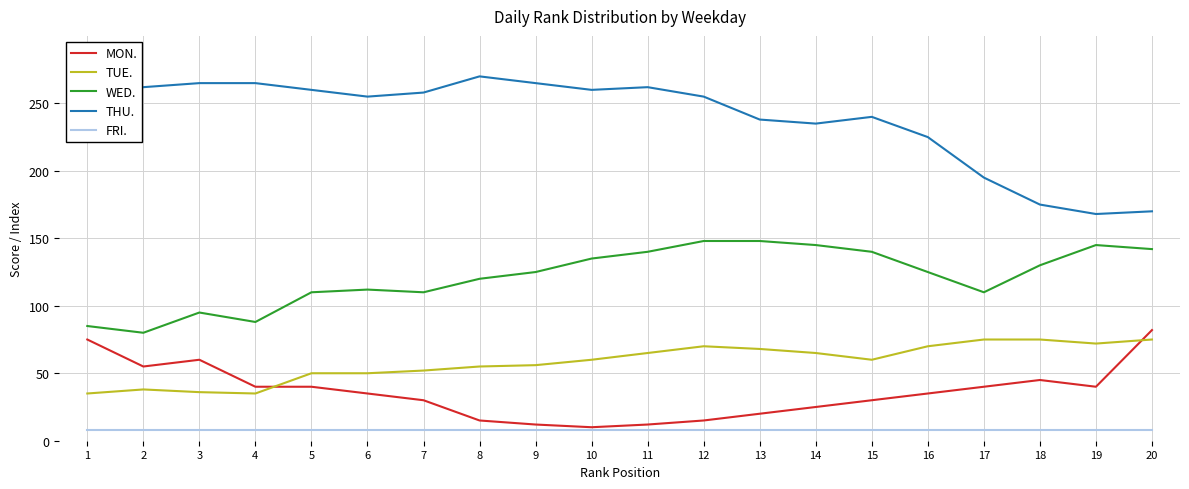

The value of TUE. at 10 is 60. True or false?

True